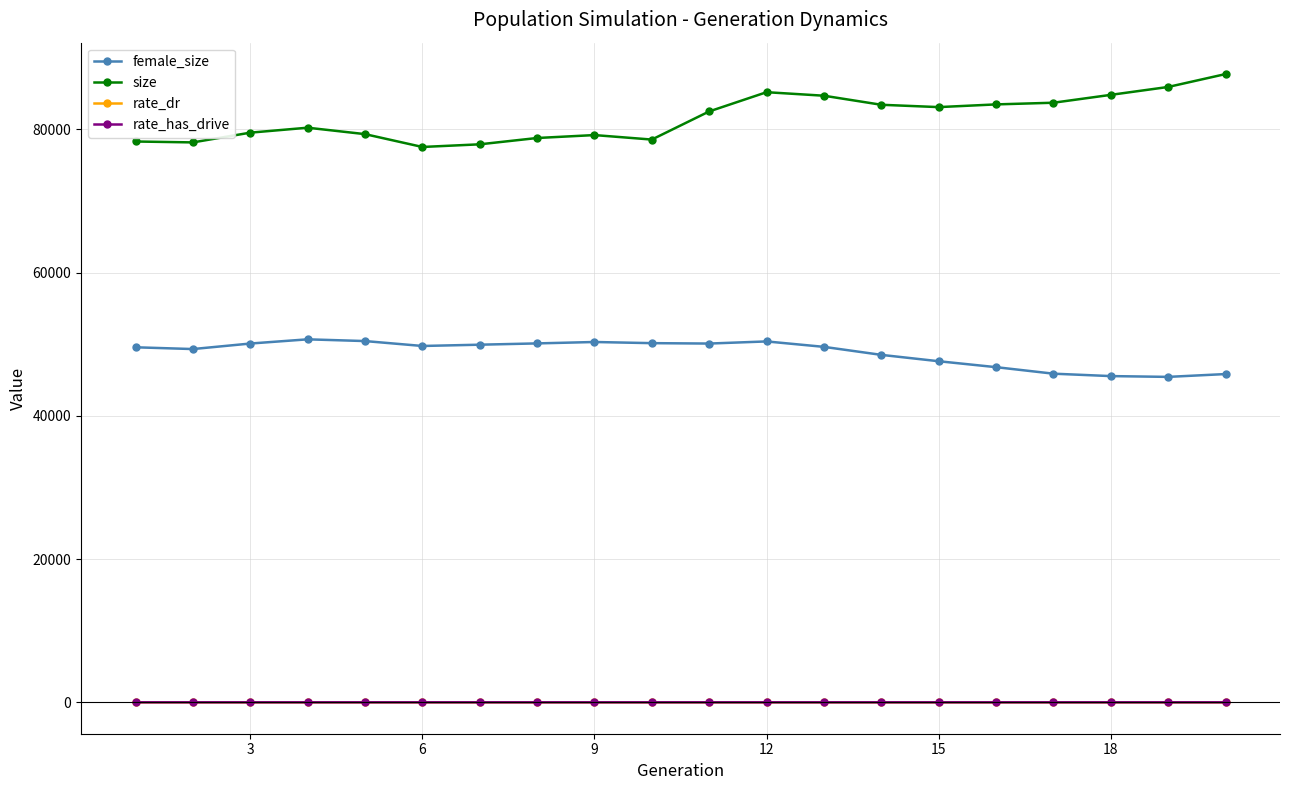

What is the lowest value of the size series?

77525.0